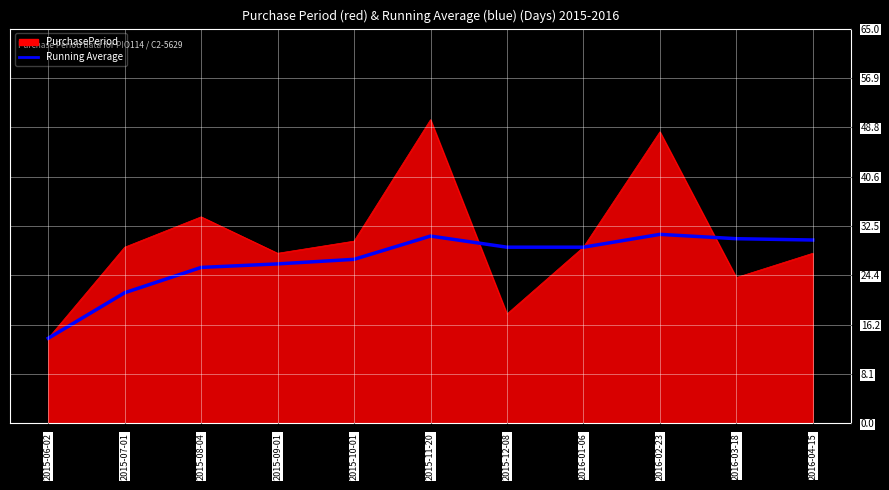

Rank the series at 2015-11-20 from lowest to highest value.

Running Average, PurchasePeriod